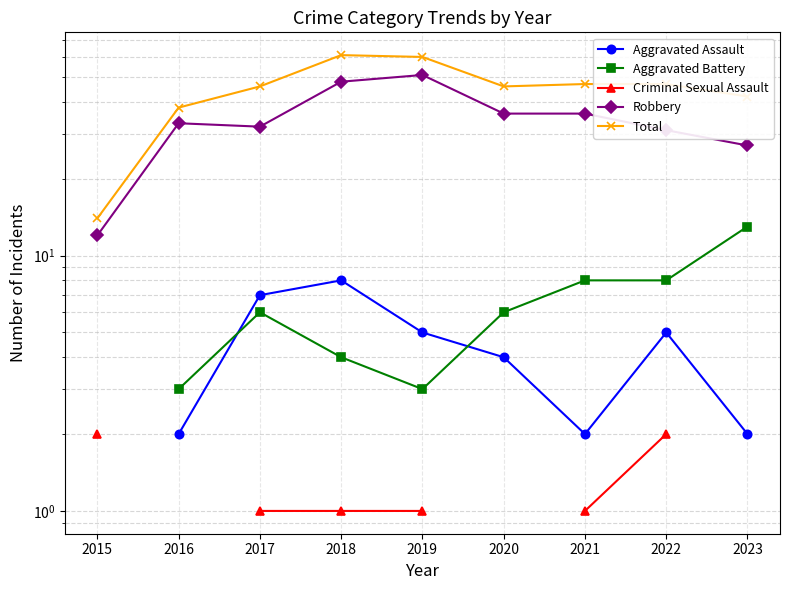

At which category does Aggravated Assault reach its first local peak?

2018